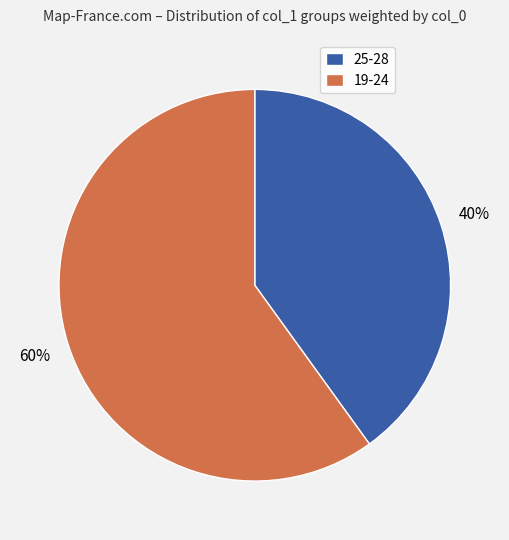

Approximately how many times larger is the value at 25-28 compared to 19-24?

0.7